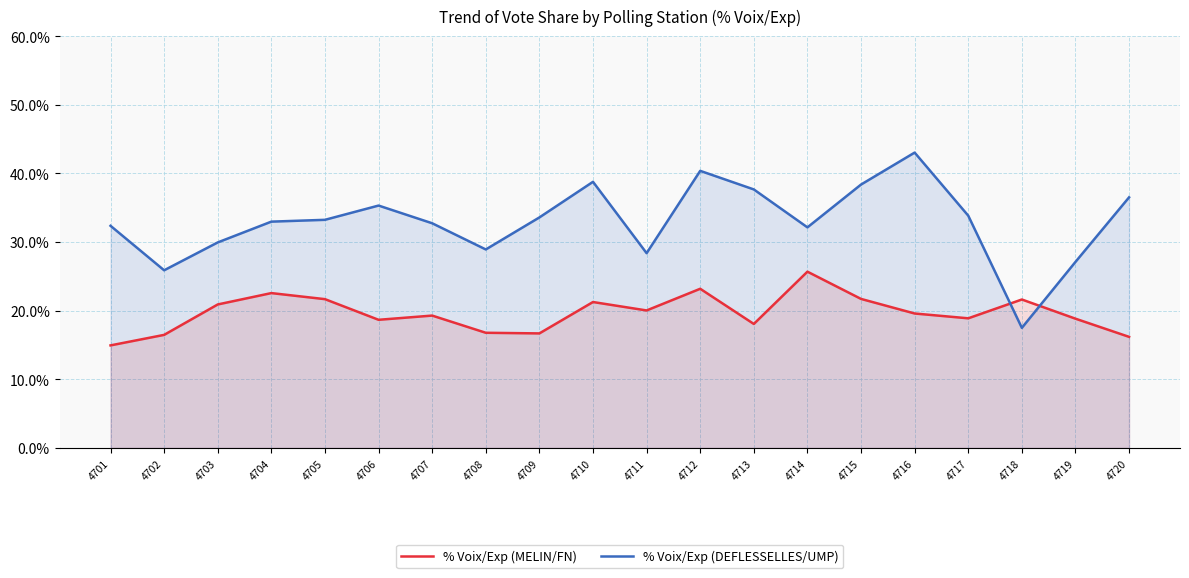

After their last crossing, which series has the higher values: % Voix/Exp (DEFLESSELLES/UMP) or % Voix/Exp (MELIN/FN)?

% Voix/Exp (DEFLESSELLES/UMP)